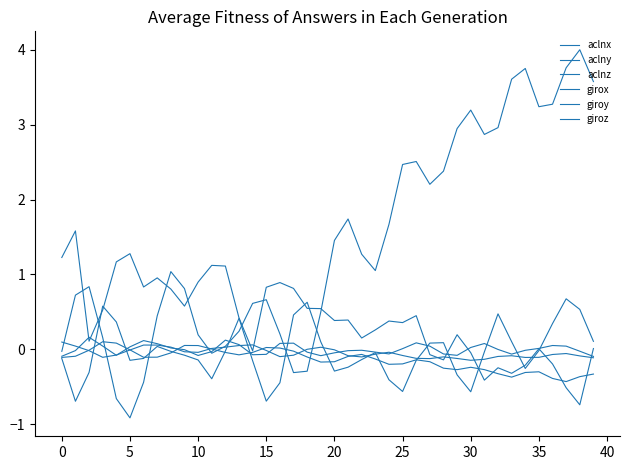

Where is the first local maximum for girox?

5